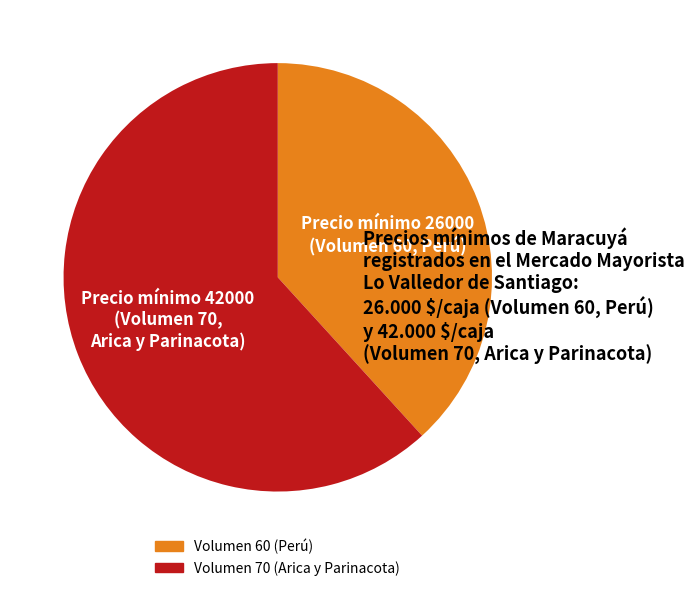

Which slice is the largest?

Volumen 70 (Arica y Parinacota)